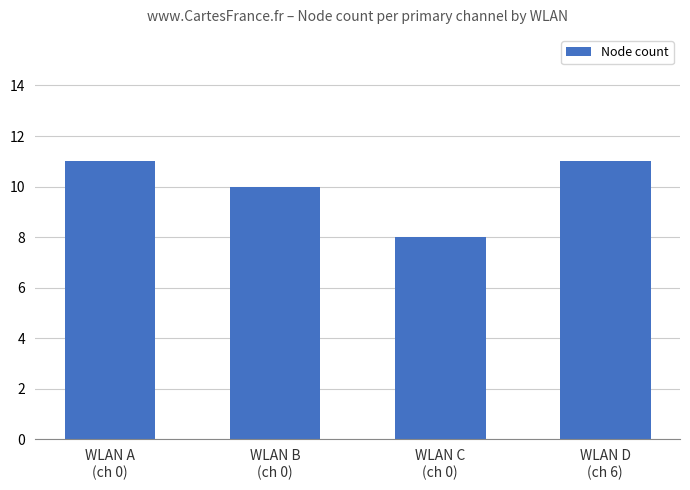

What value does the data have at WLAN C
(ch 0)?

8